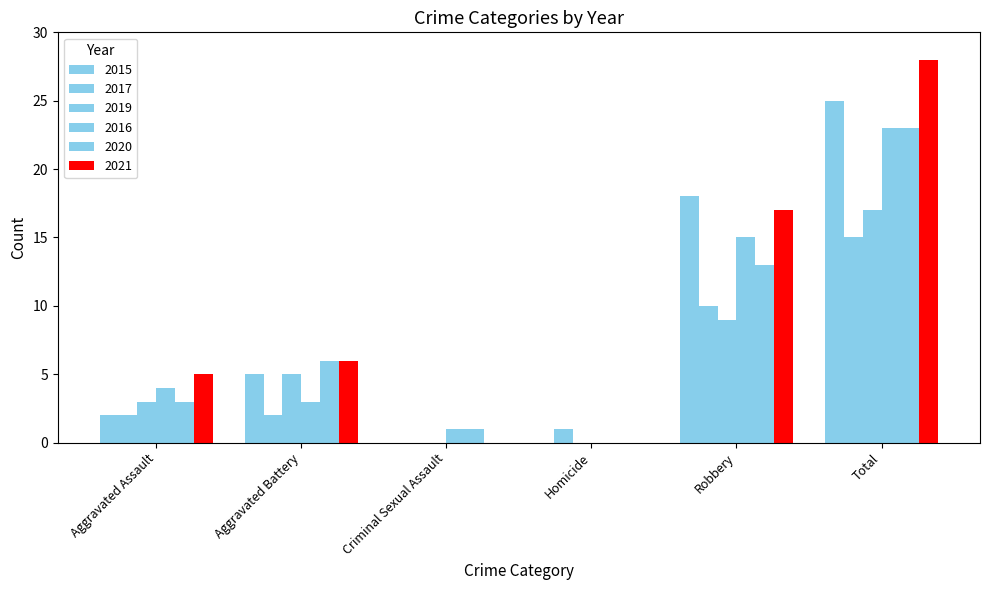

How many groups of bars are there?

6